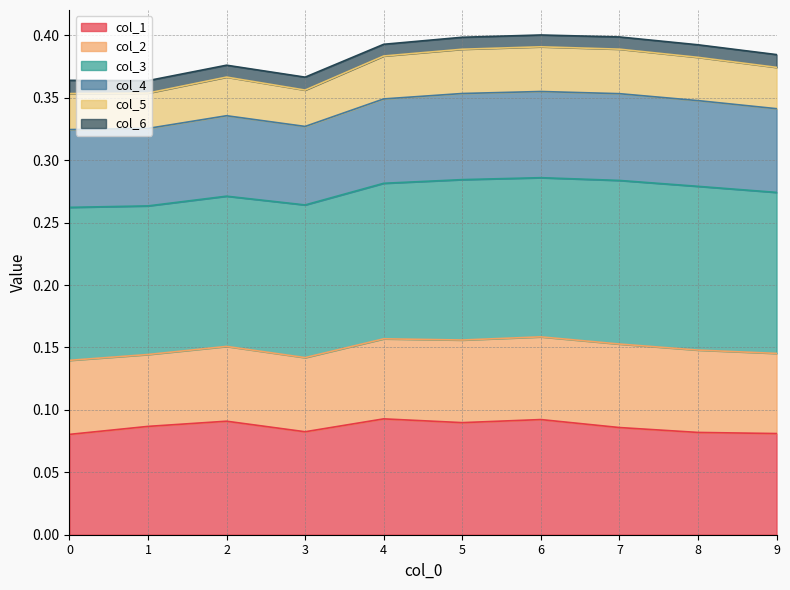

At which category does col_1 reach its first local peak?

2